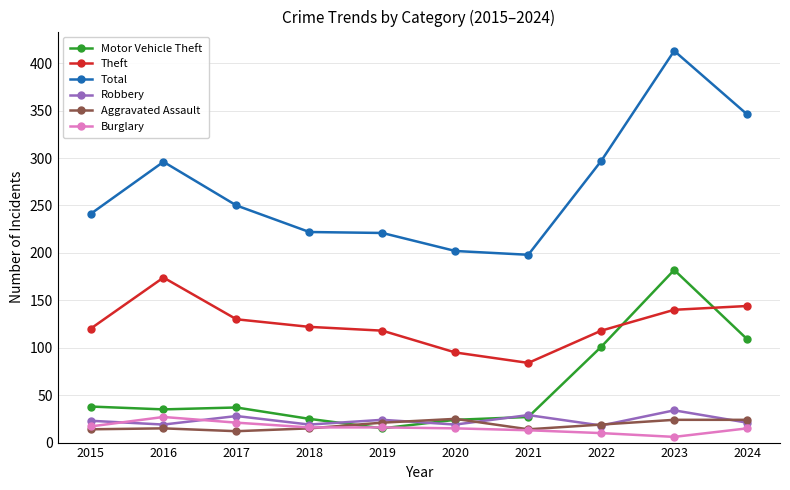

True or false: Total has more than 1 interior local peaks.

True